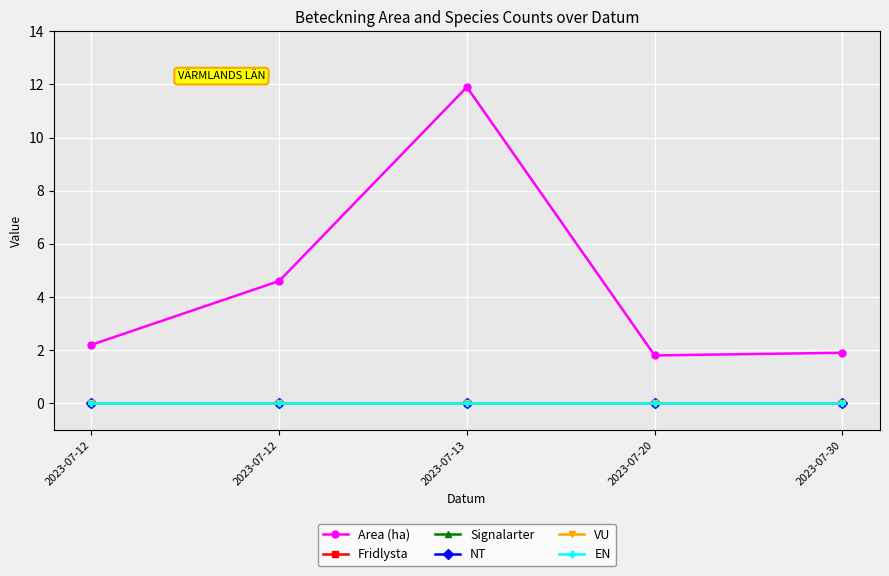

Is this an area chart (filled region under the line)?

No